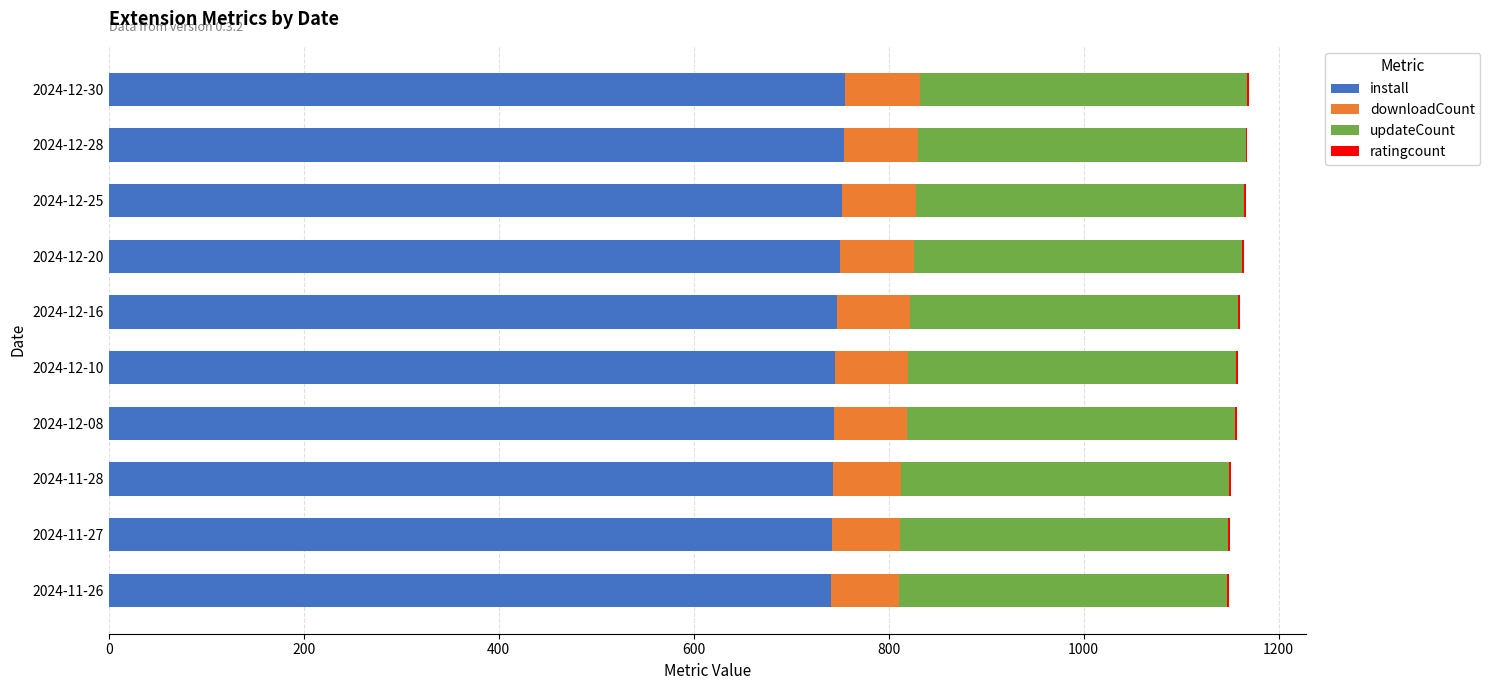

How many categories are shown in the chart?

10